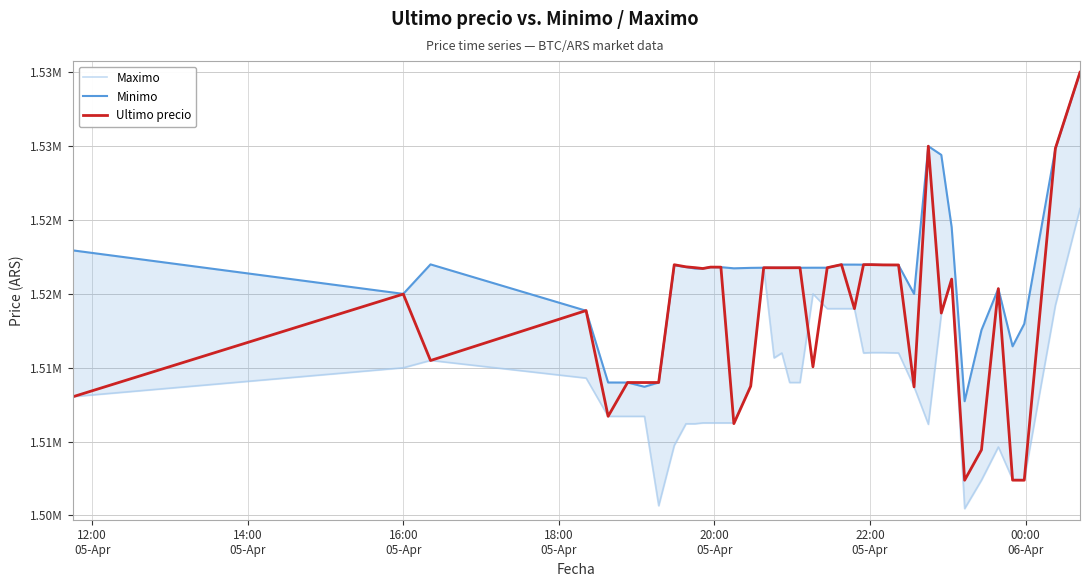

List the series in order of their peak value, lowest first.

Maximo, Minimo, Ultimo precio